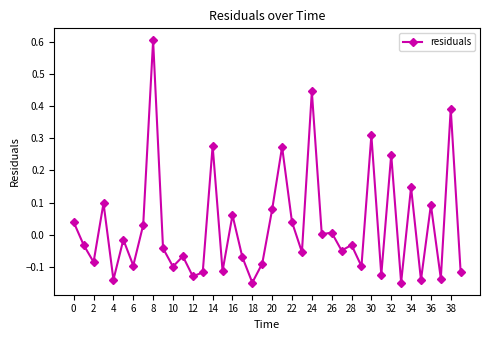

What is the sum of all values?

1.0